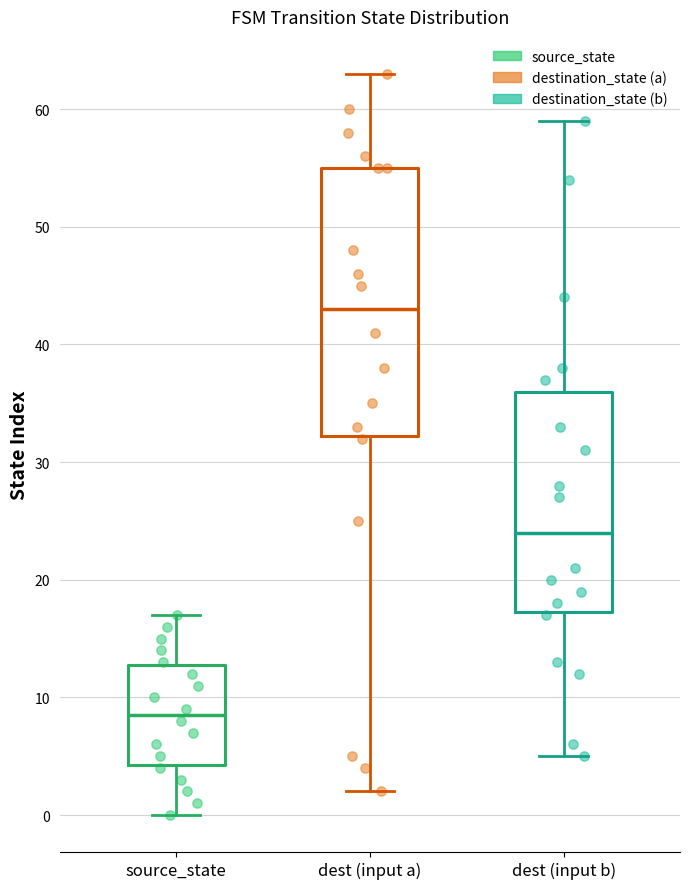

Reading left to right, transcribe this box plot: for each box, give where its median line is, the range the box spans, and where its two whiskers end, as read against the y-axis. The values are not printed on the chart, so give them approximately, as read against the axis.

source_state: median 9, box 4 to 13, whiskers 0 to 17
dest (input a): median 43, box 32 to 55, whiskers 2 to 63
dest (input b): median 24, box 17 to 36, whiskers 5 to 59